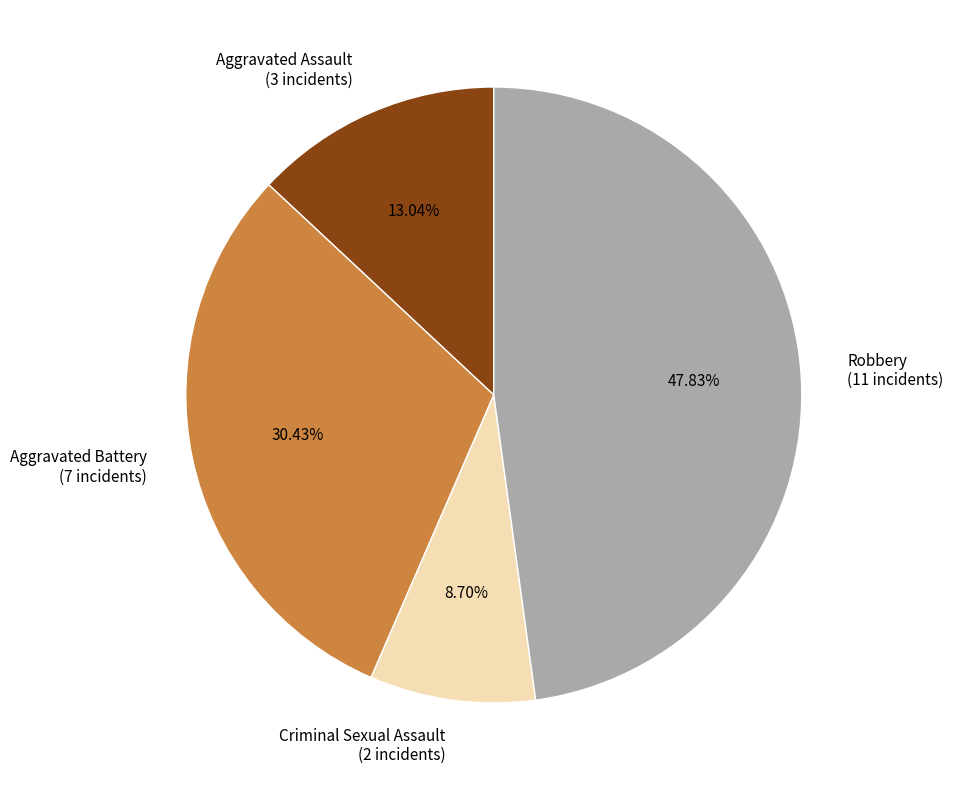

Which category has the smallest portion of the pie?

Criminal Sexual Assault